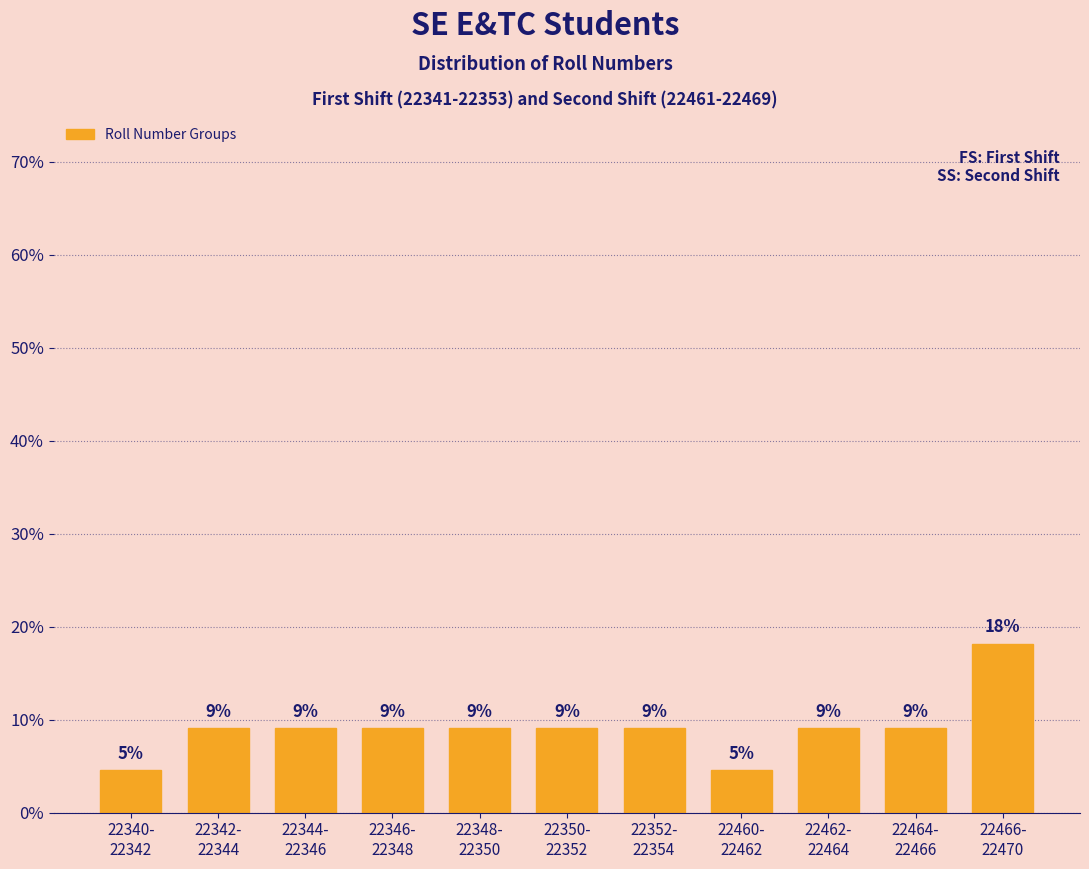

How many bars are there in total?

11